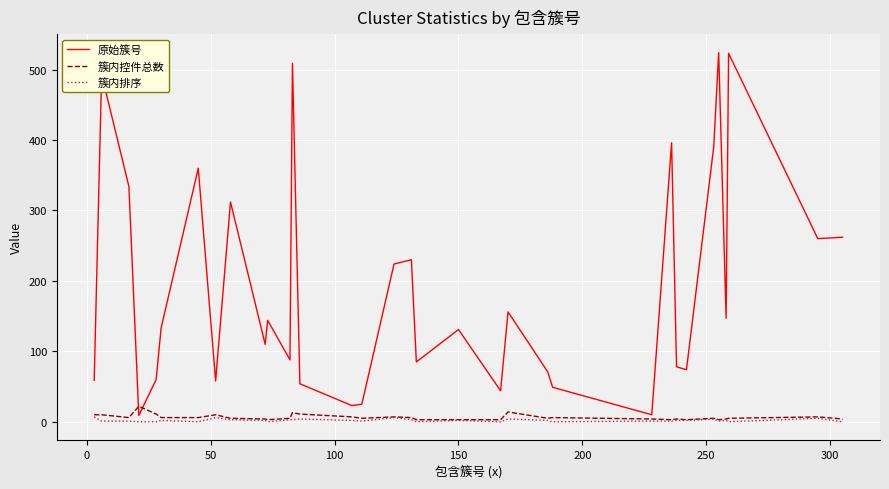

Which series has the largest range (max minus min)?

原始簇号